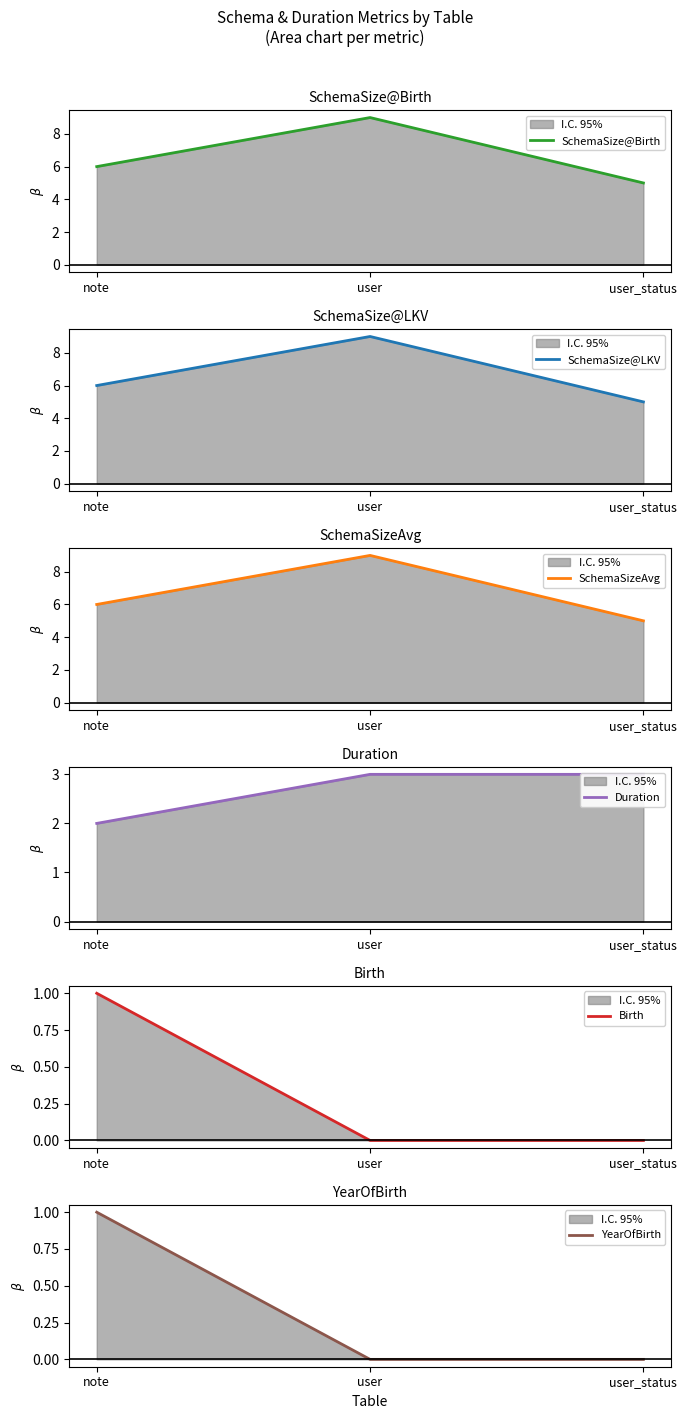

Reading right to left, what are all the values shown in this chart?

SchemaSize@Birth: 5	9	6
SchemaSize@LKV: 5	9	6
SchemaSizeAvg: 5	9	6
Duration: 3	3	2
Birth: 0	0	1
YearOfBirth: 0	0	1